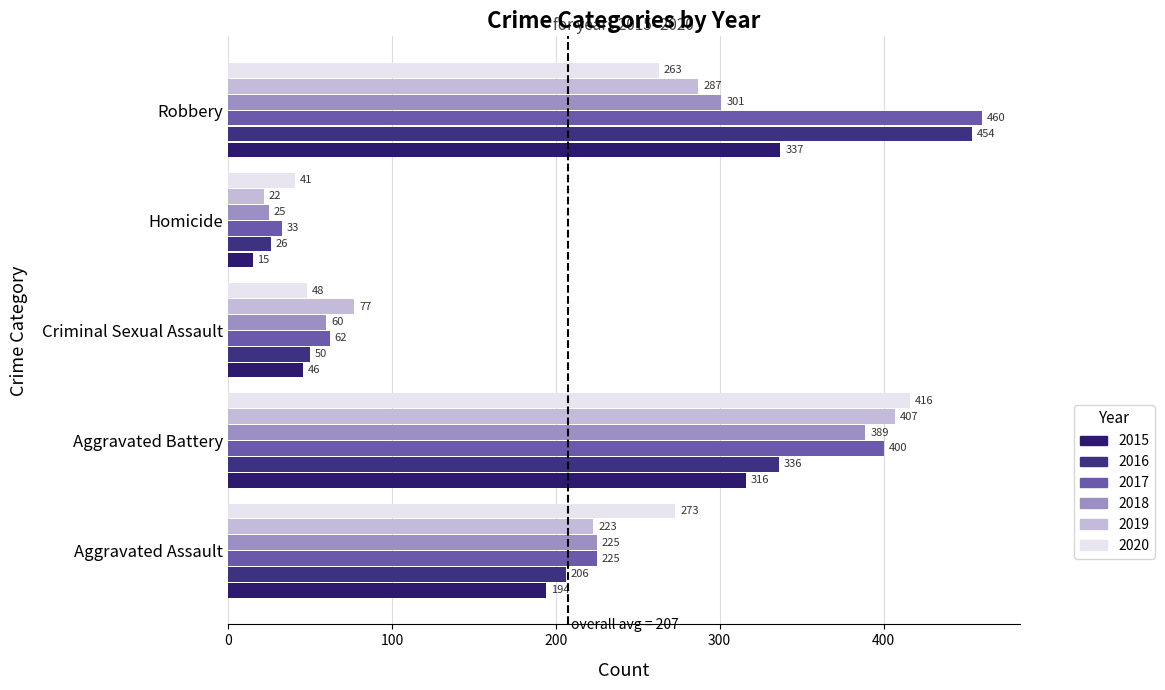

What is the difference between the 2018 values at Robbery and Criminal Sexual Assault?

241